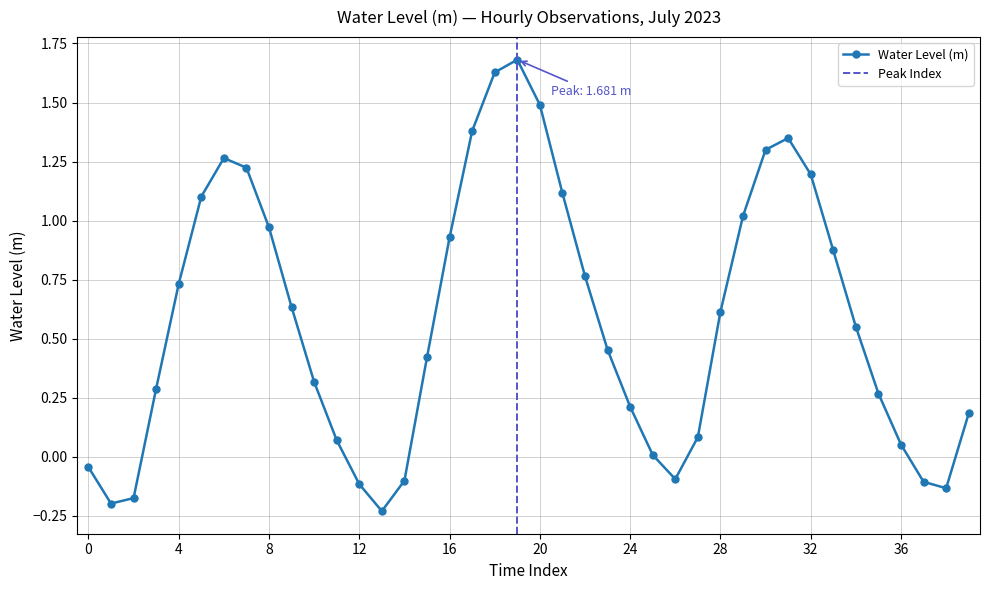

Does the chart have visible grid lines?

Yes